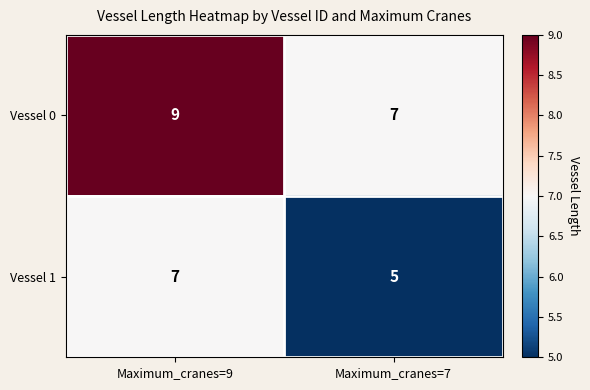

What is the sum of the Vessel 1 values at Maximum_cranes=7 and Maximum_cranes=9?

12